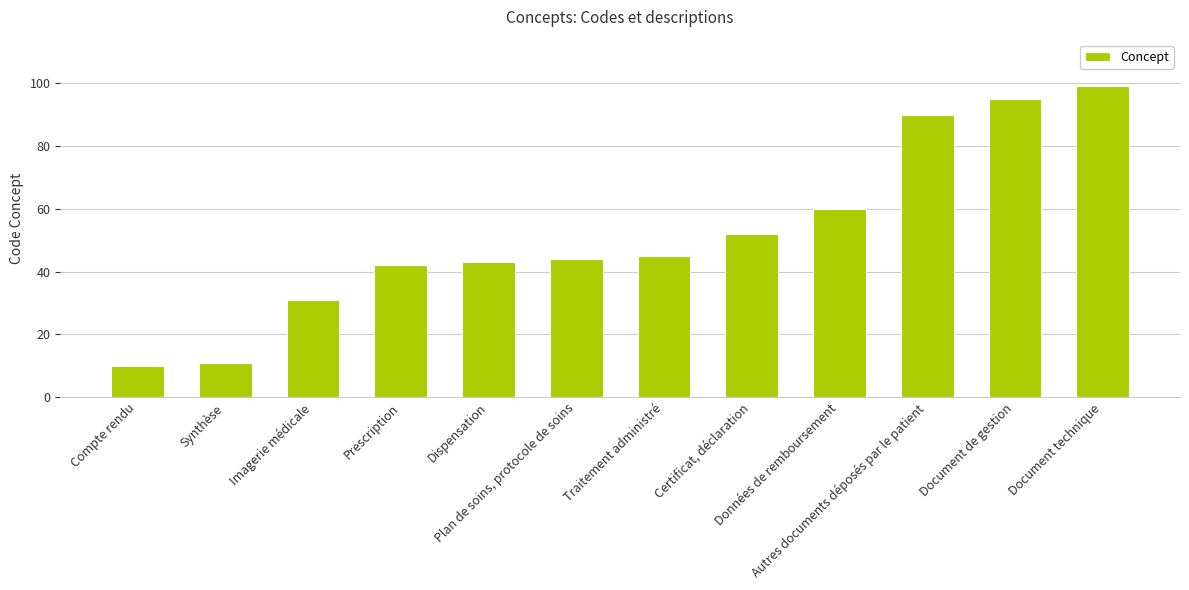

What position from the left is Compte rendu?

1